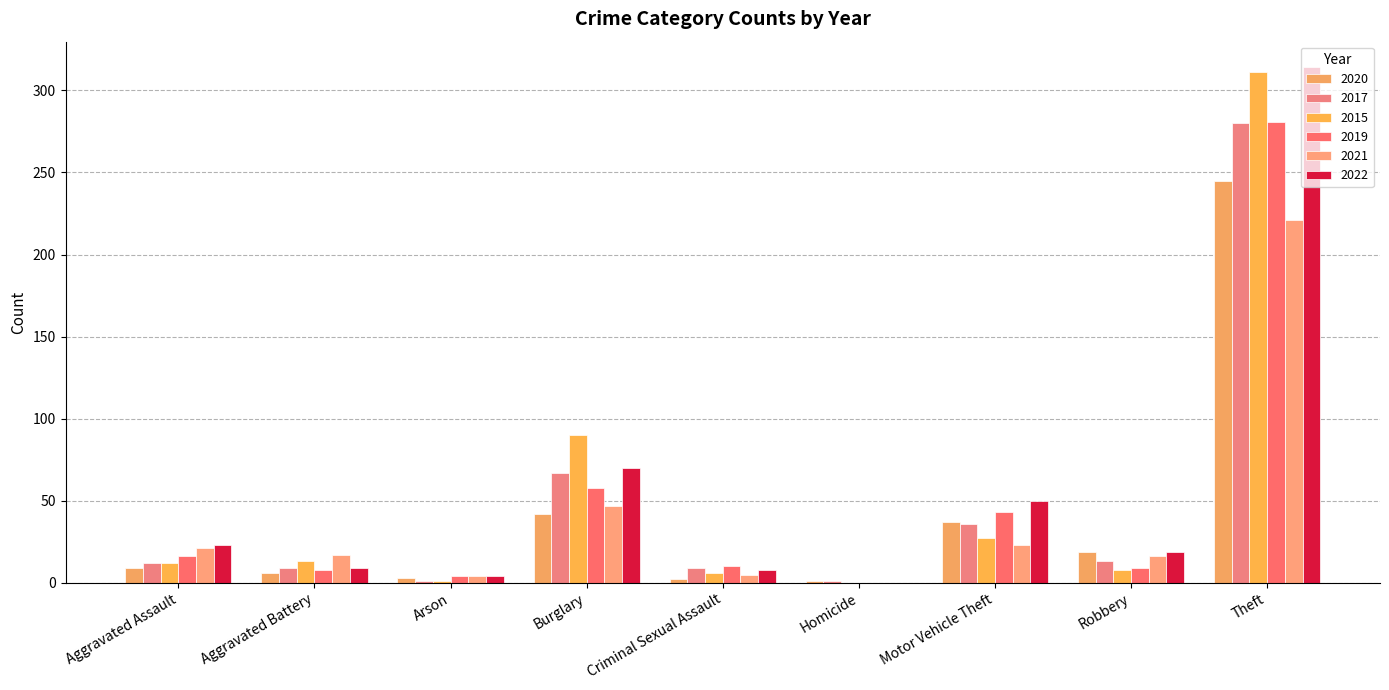

What is the maximum value shown in the chart?

314